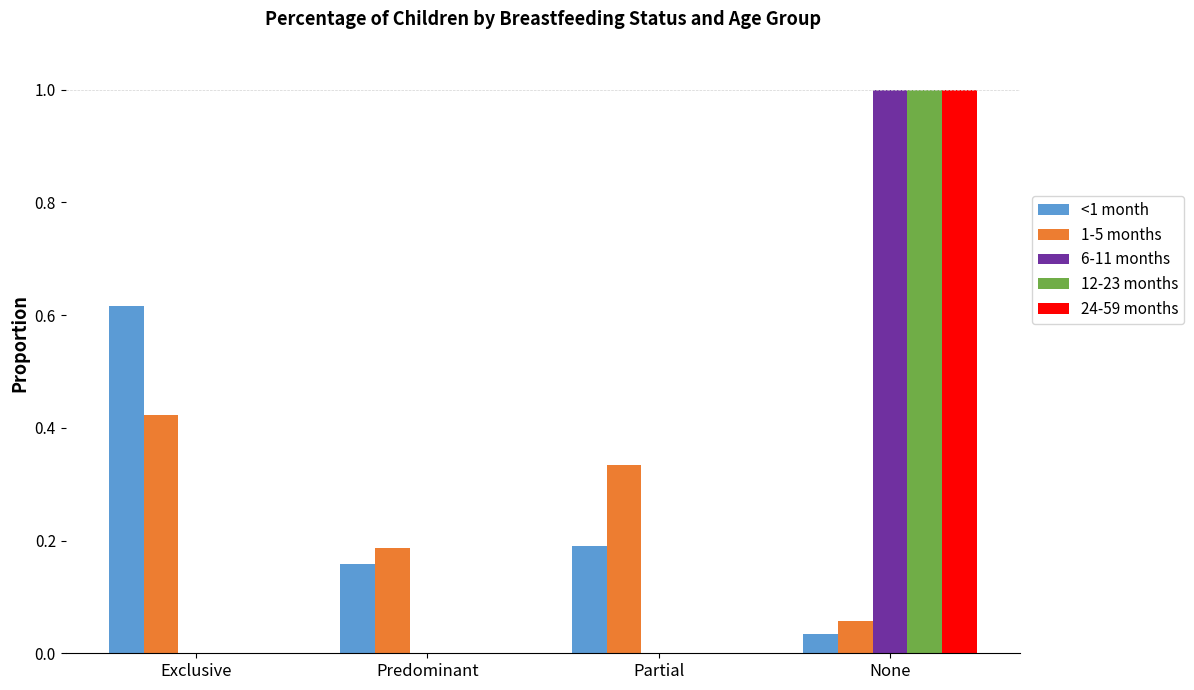

What is the sum of the <1 month values at Exclusive and Predominant?

0.8